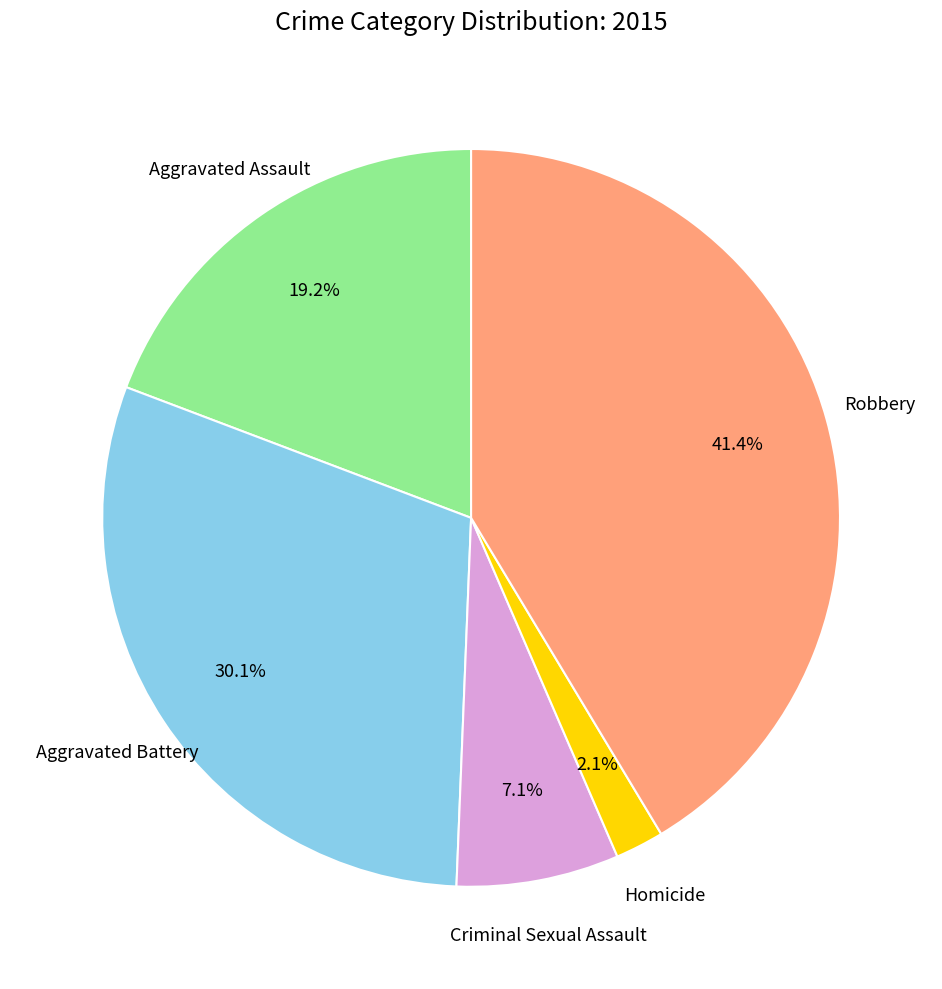

Does any single category account for the majority?

No